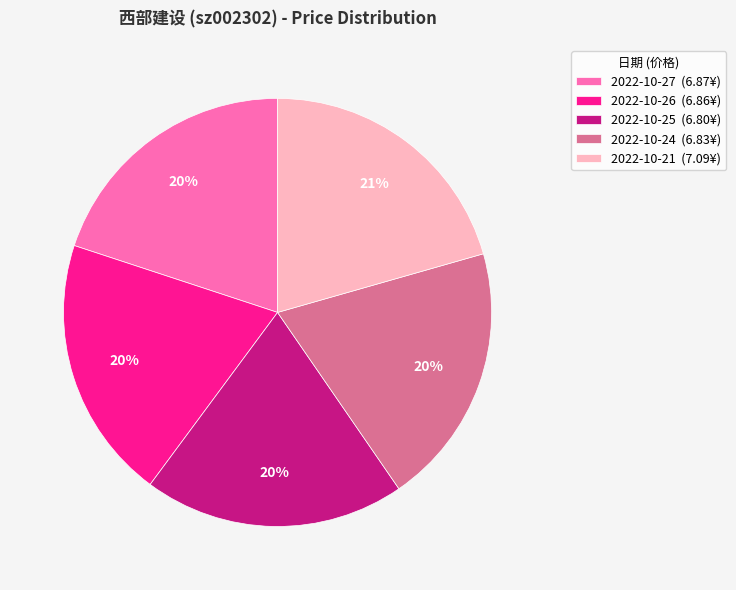

Combined, do 2022-10-26 (6.86¥) and 2022-10-24 (6.83¥) account for over 50%?

No